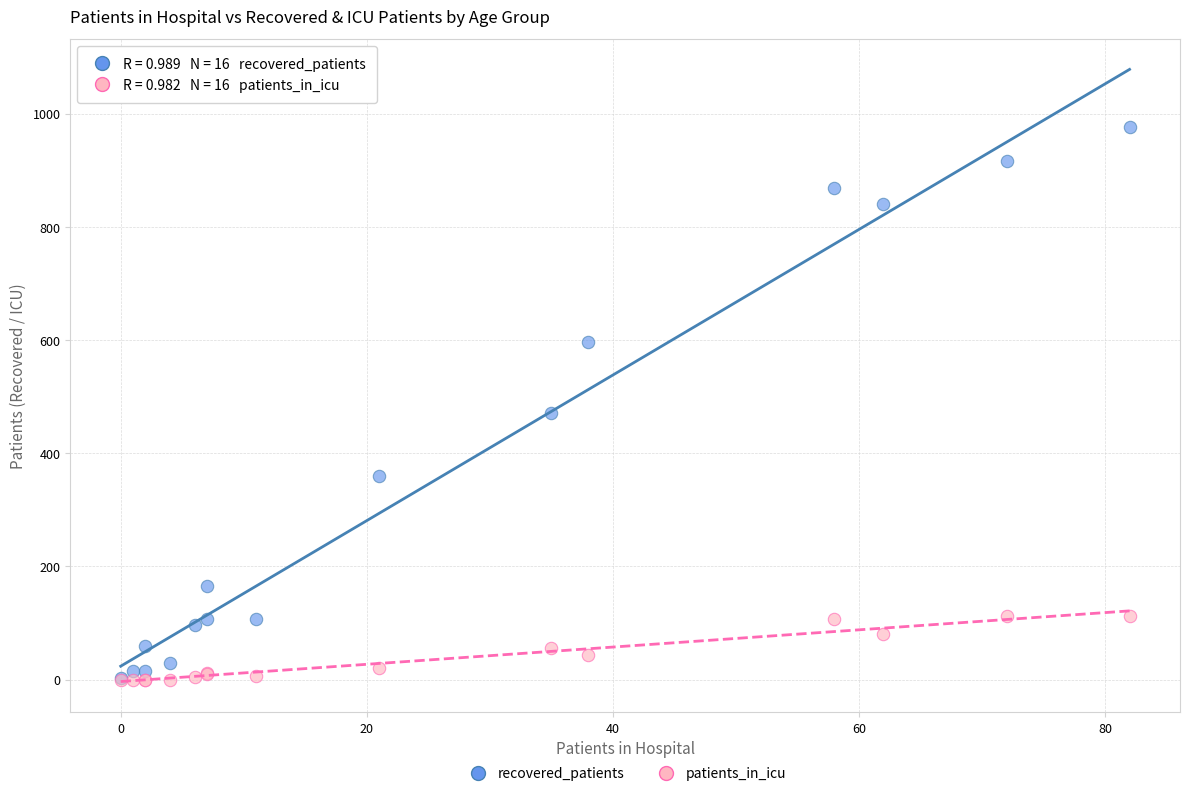

In the recovered_patients series, what Y value is closest to 489?

471